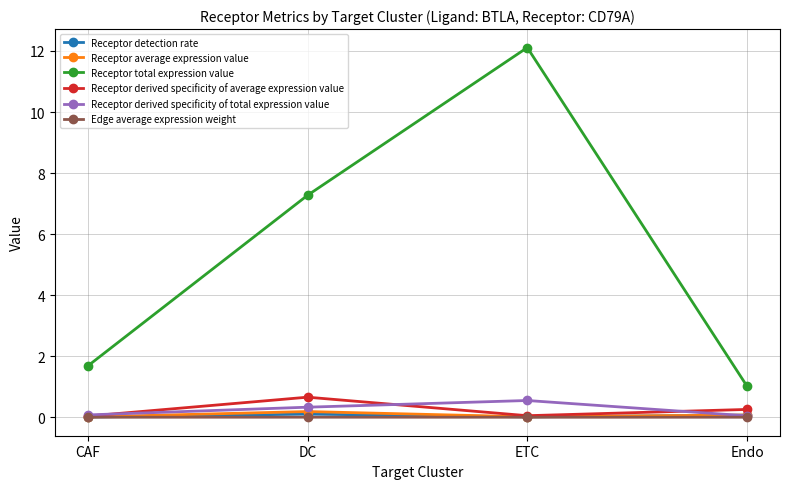

What is the label of the 1st point from the right?

Endo